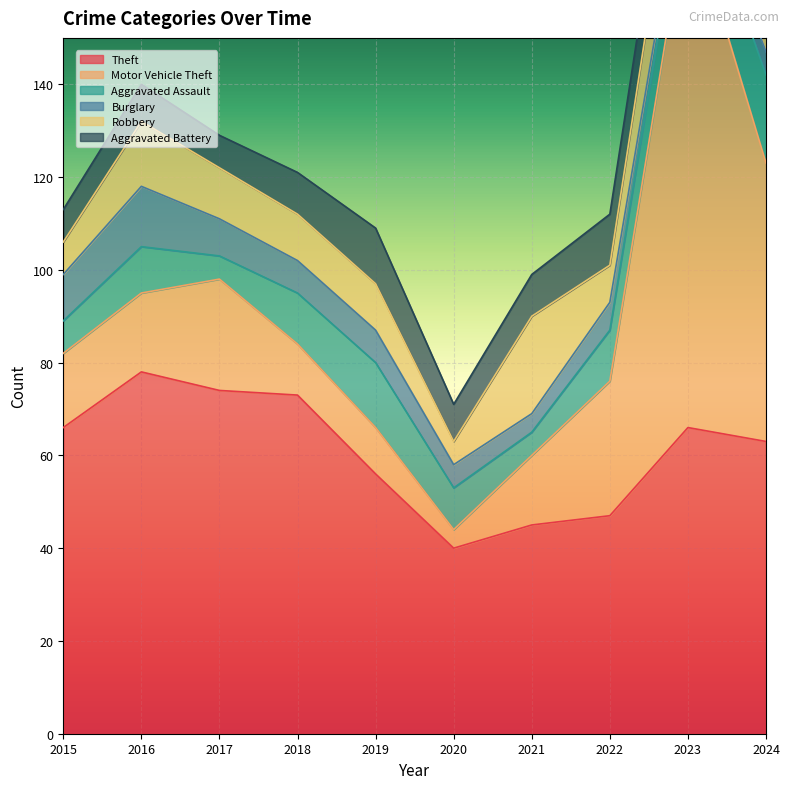

What is the value of the Robbery point at the 3rd from the left?

11